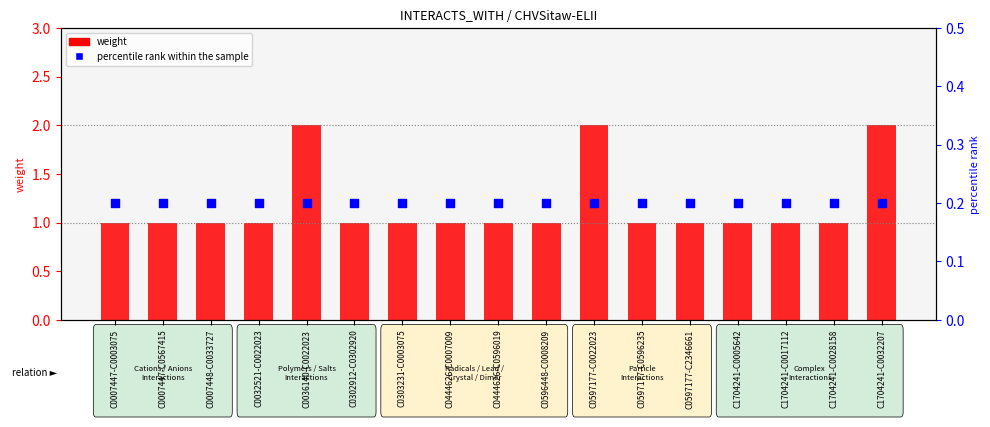

Which series contains the lowest Y value?

percentile rank within the sample